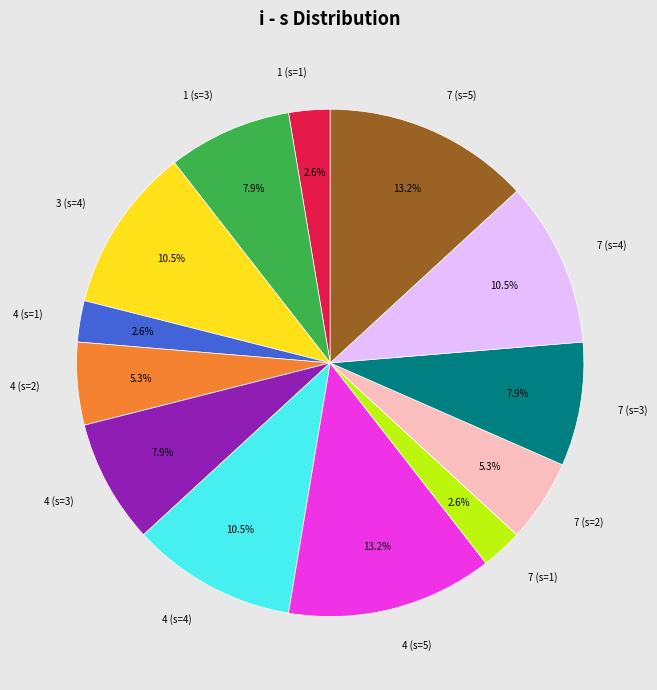

Which has a higher value, 4 (s=1) or 3 (s=4)?

3 (s=4)